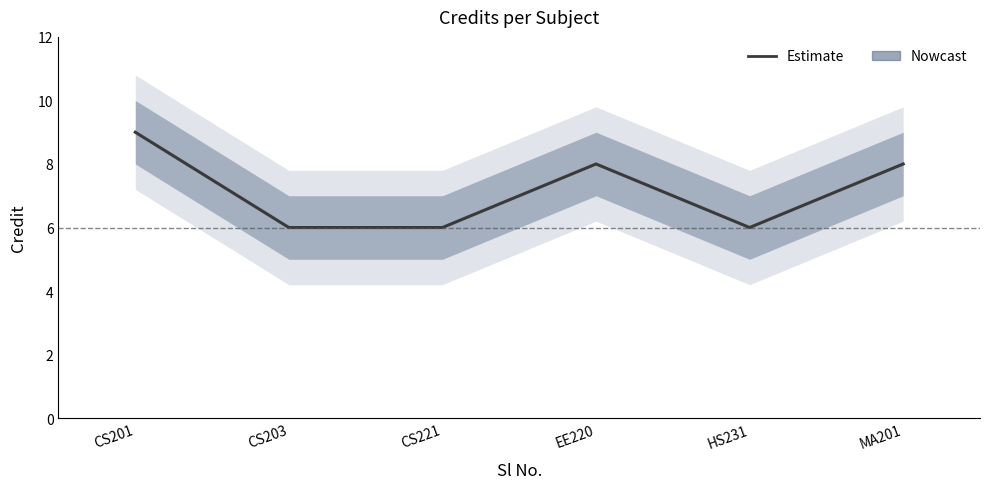

What is the ratio of the value at CS201 to the value at HS231?

1.5